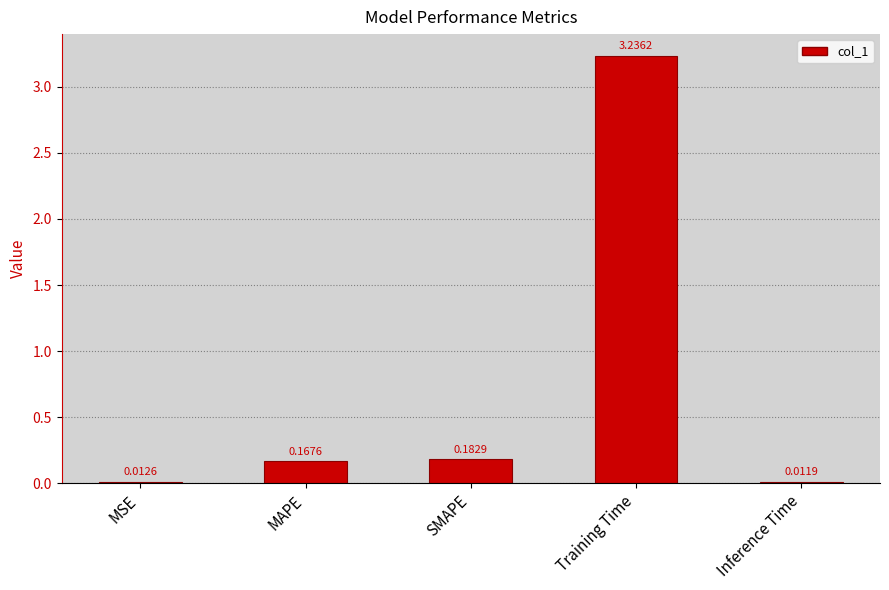

What is the average value?

0.7